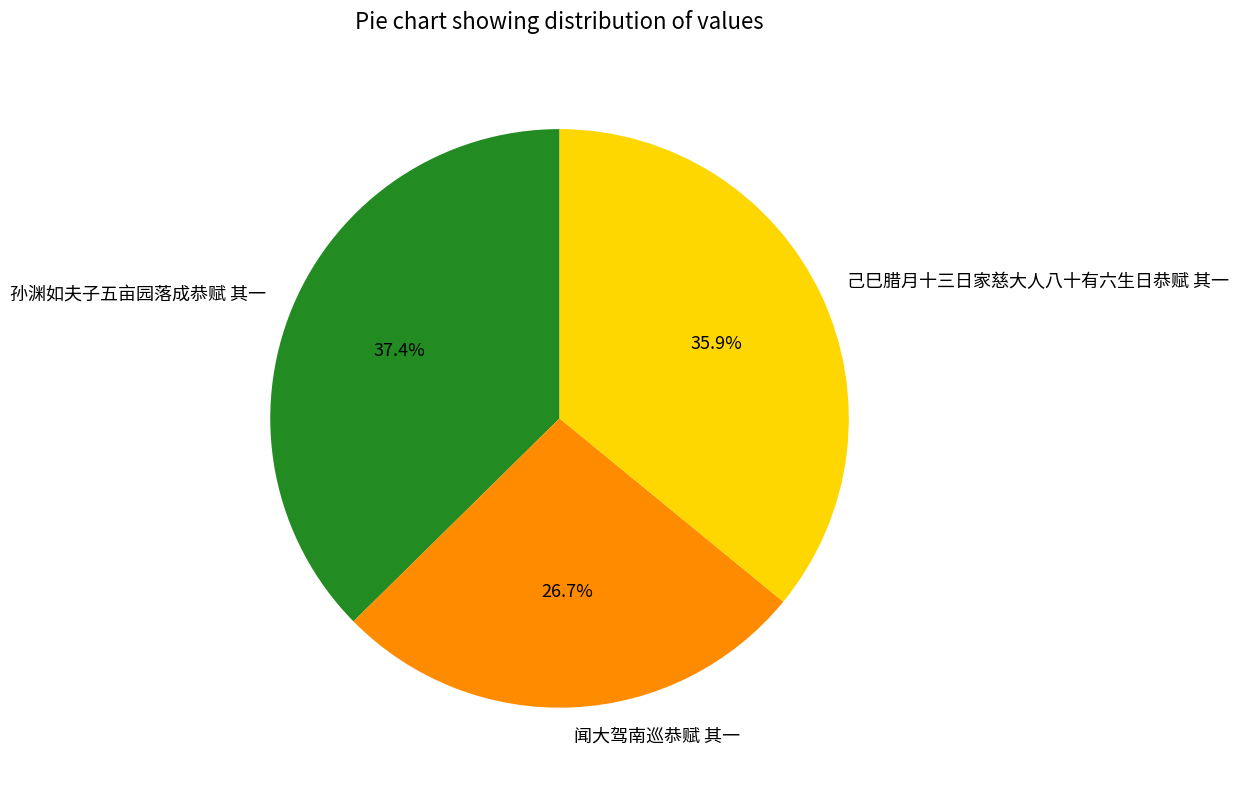

Does 孙渊如夫子五亩园落成恭赋 其一 represent more than half of the total?

No